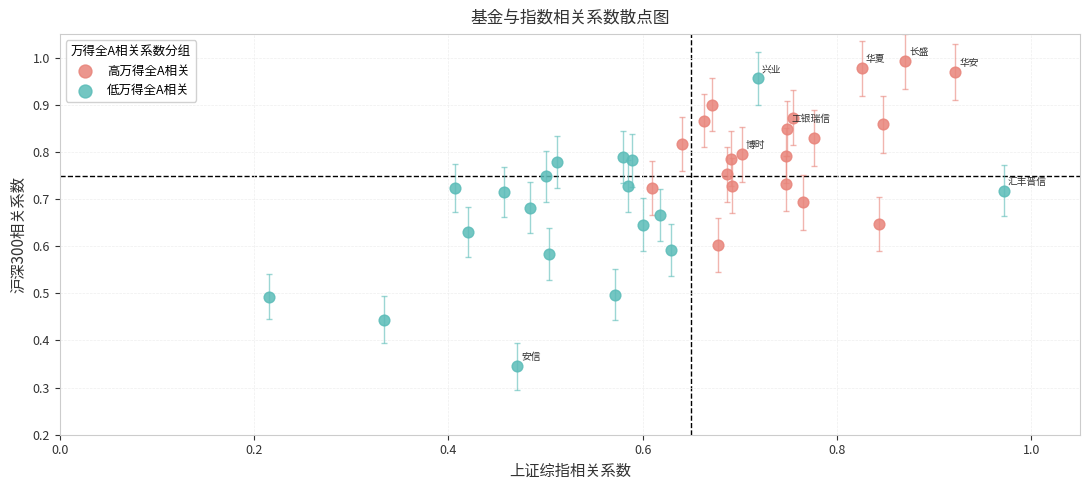

Which series has the widest spread of Y values?

低万得全A相关